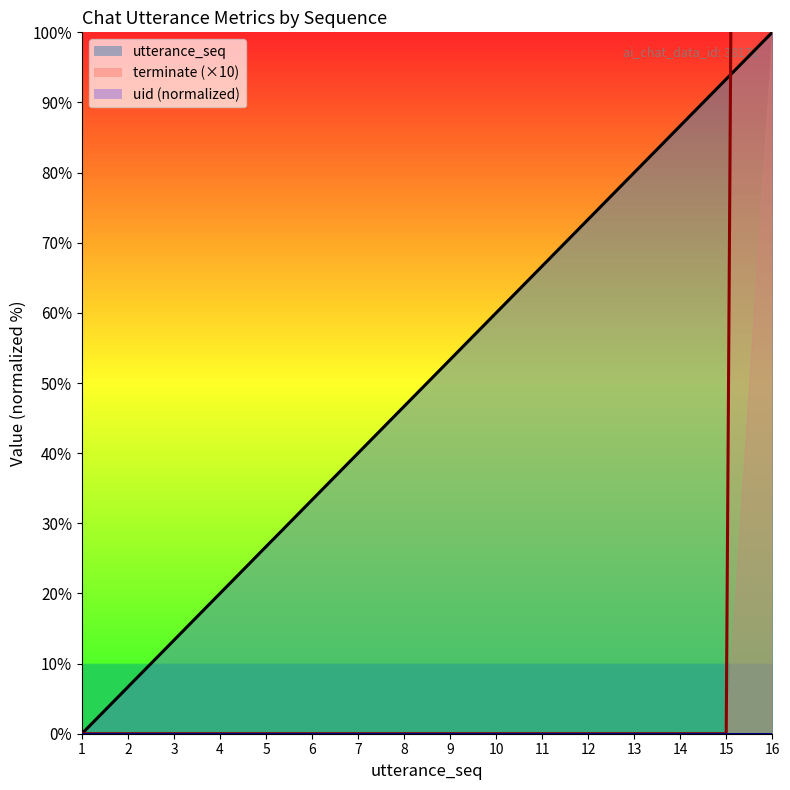

Is it true that terminate equals 0.0 at 10?

True